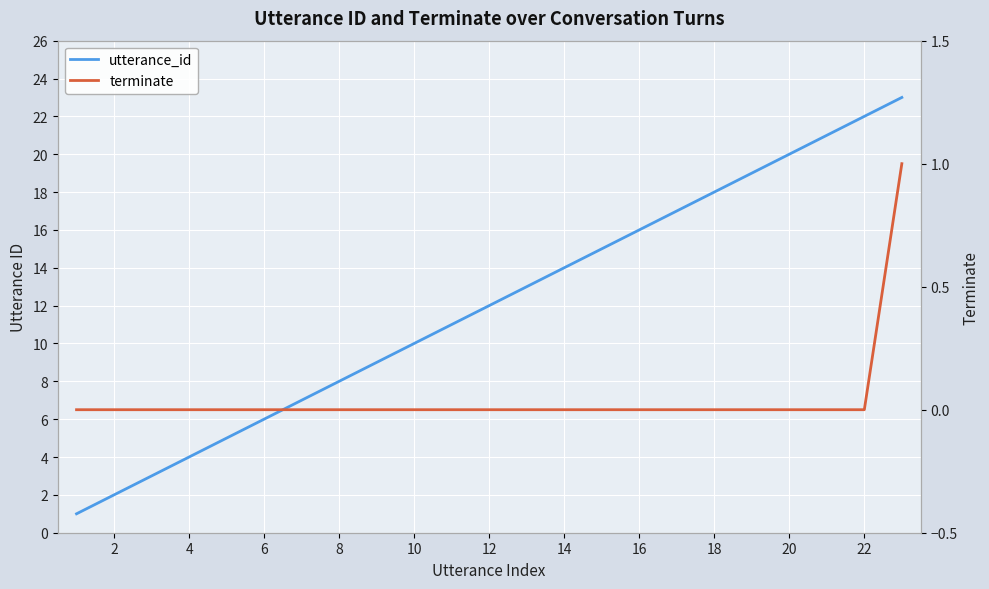

What is the difference between the utterance_id values at 20 and 14?

6